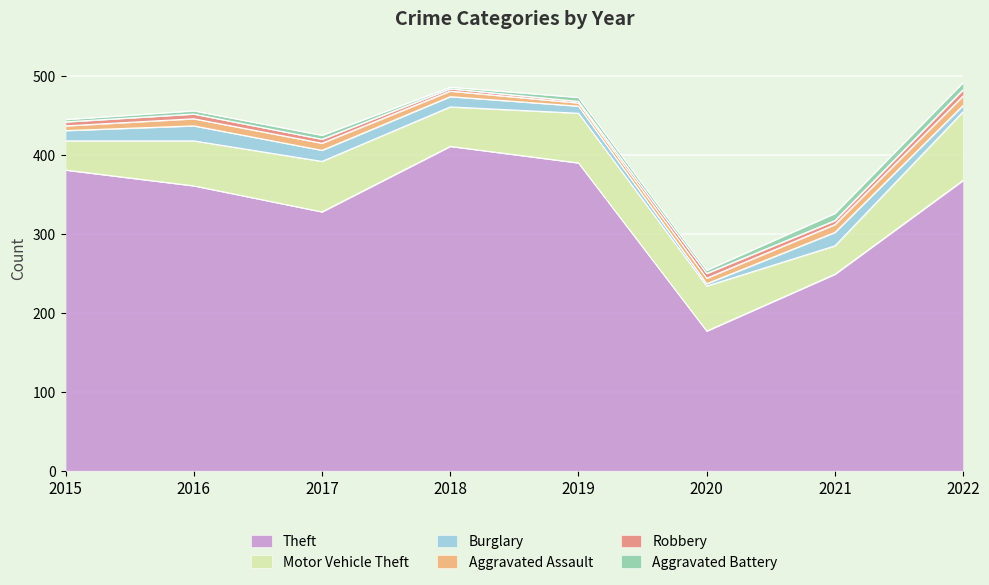

Which category has the lowest value in the Aggravated Battery series?

2018